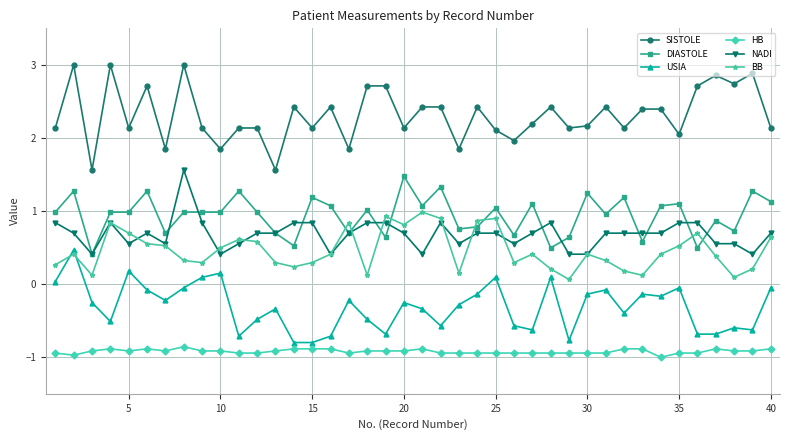

True or false: DIASTOLE and USIA cross at least once.

False